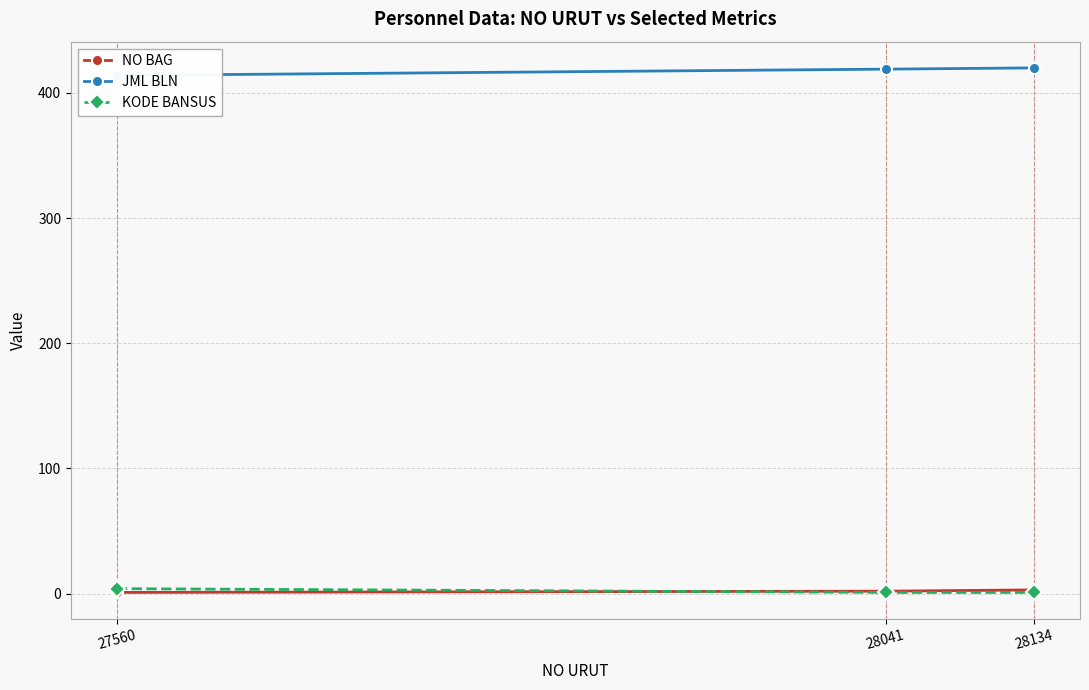

Is the value of JML BLN at 28134 greater than the value of NO BAG at 27560?

Yes